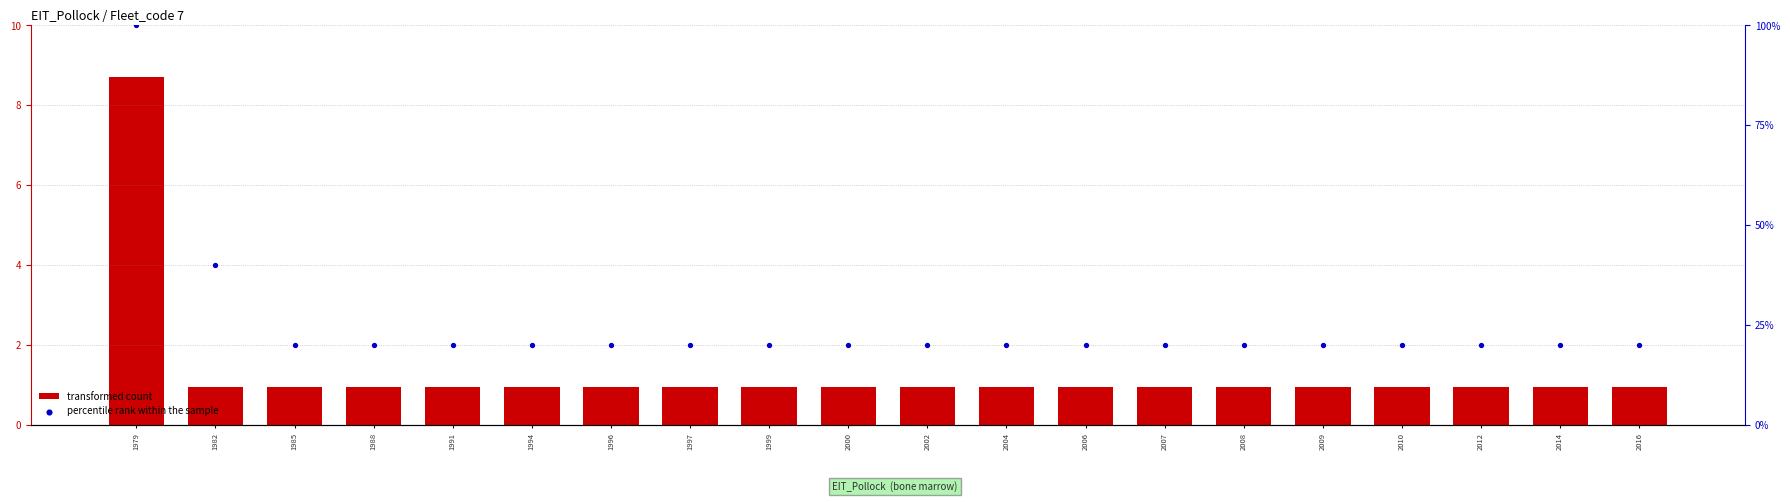

Which series has the largest total across all categories?

percentile rank within the sample